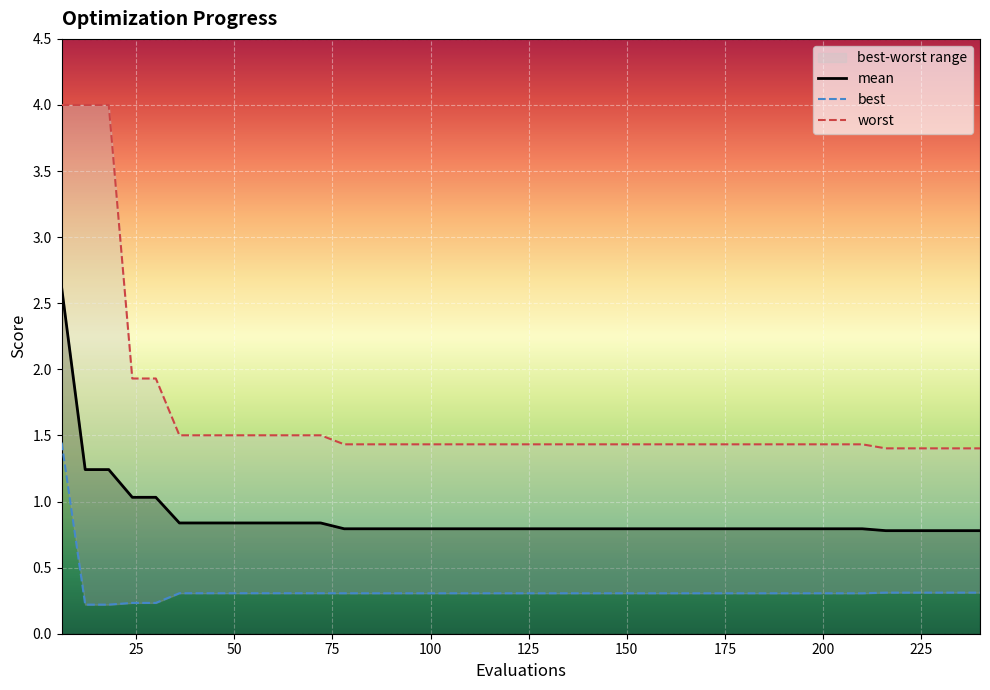

The worst series shows 0.6 at 138. True or false?

False